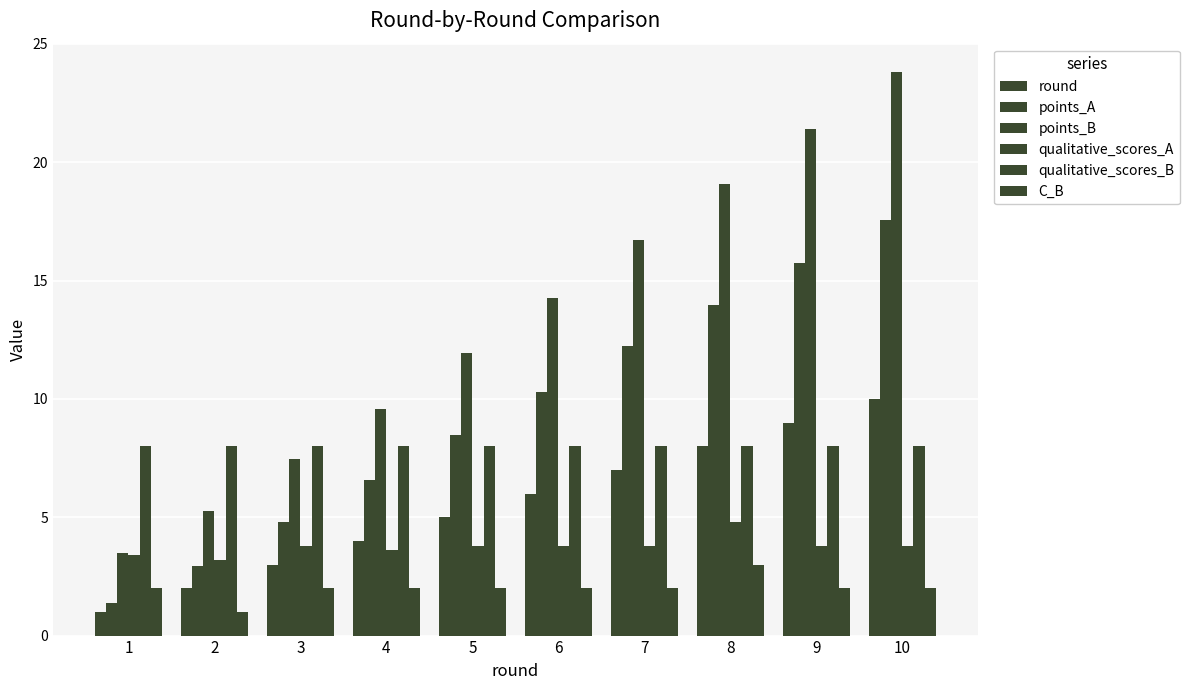

Rank the series by their maximum value, from lowest to highest.

C_B, qualitative_scores_A, qualitative_scores_B, round, points_A, points_B